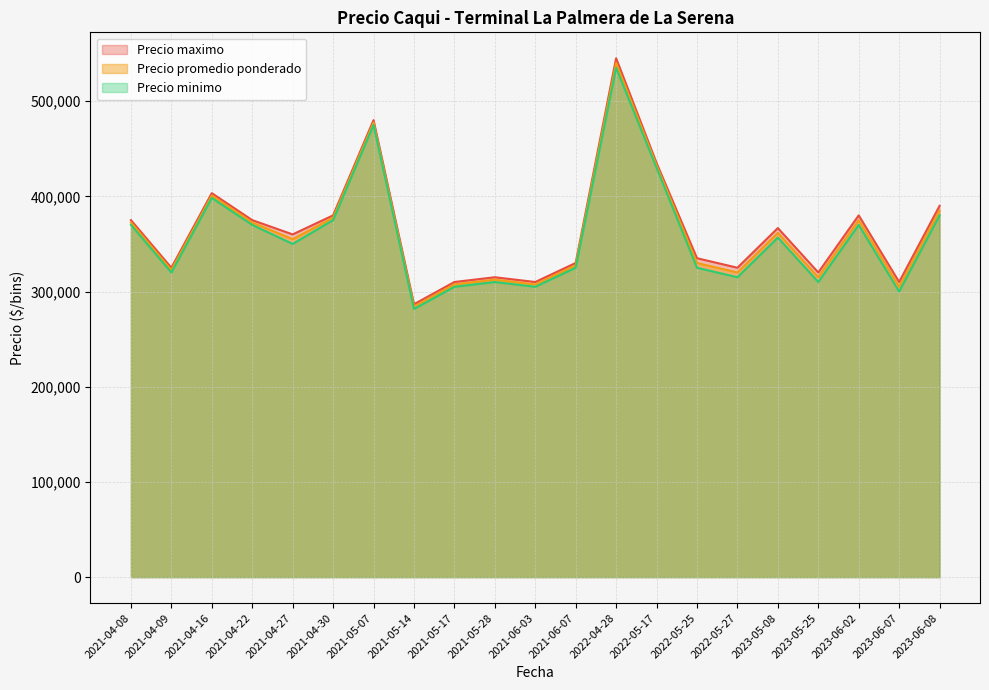

True or false: Precio maximo and Precio promedio ponderado intersect in this chart.

False